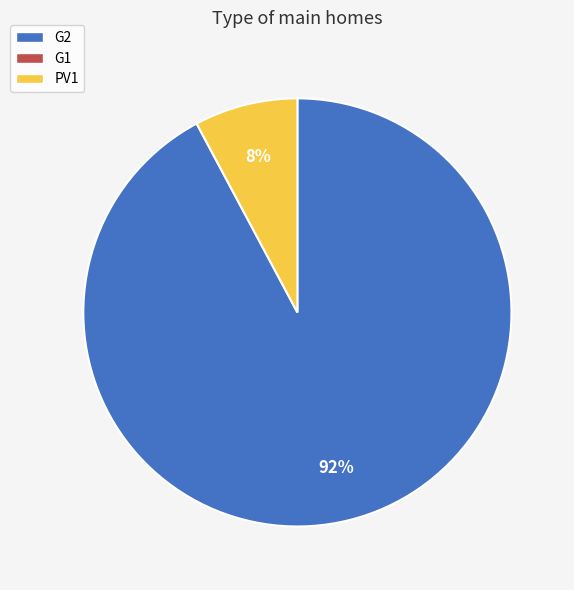

To the nearest percent, what is the average slice percentage?

50%